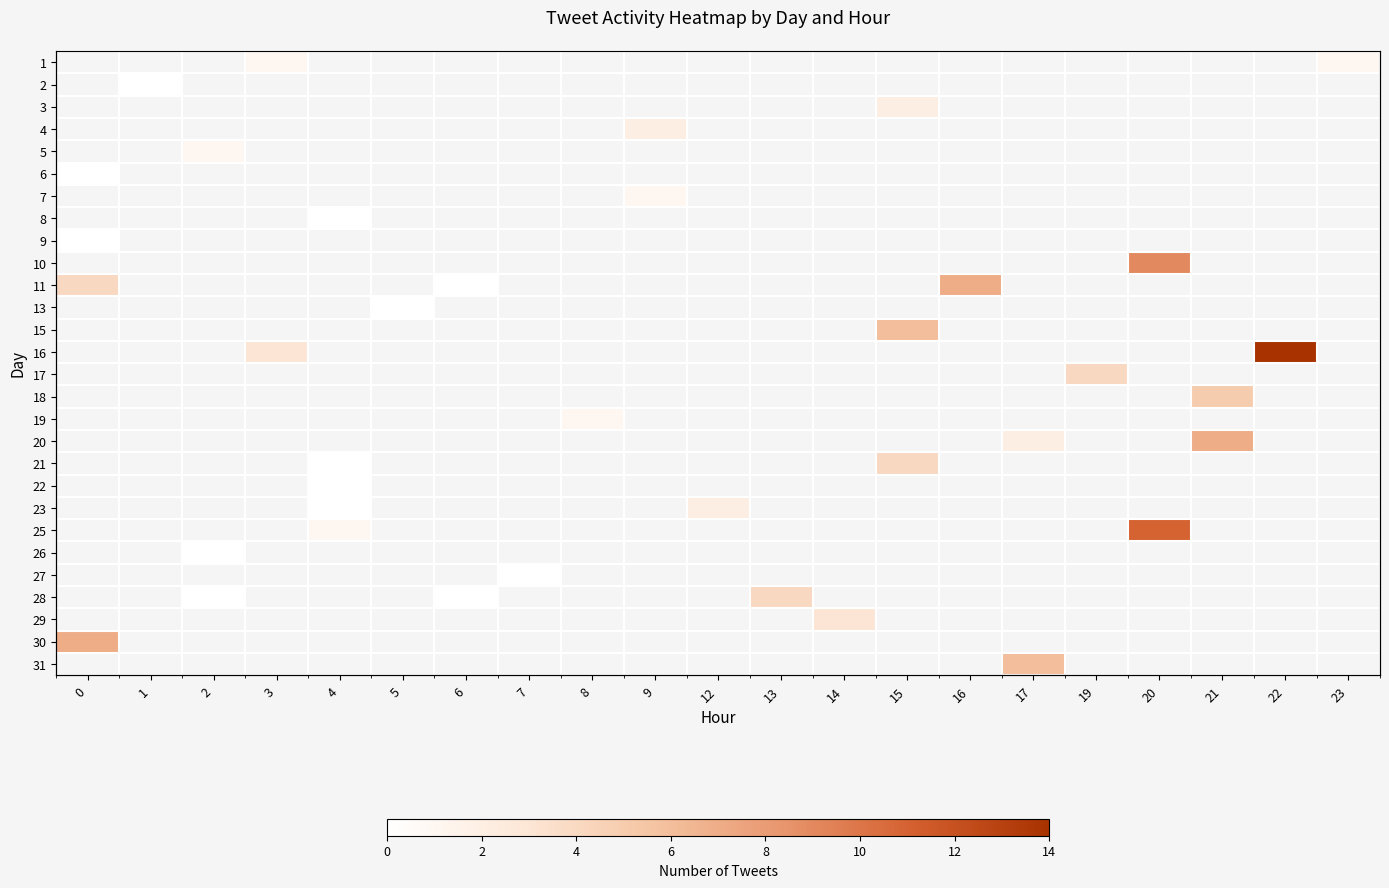

Rank the categories by 2 value from lowest to highest.

0, 1, 2, 3, 4, 5, 6, 7, 8, 9, 12, 13, 14, 15, 16, 17, 19, 20, 21, 22, 23